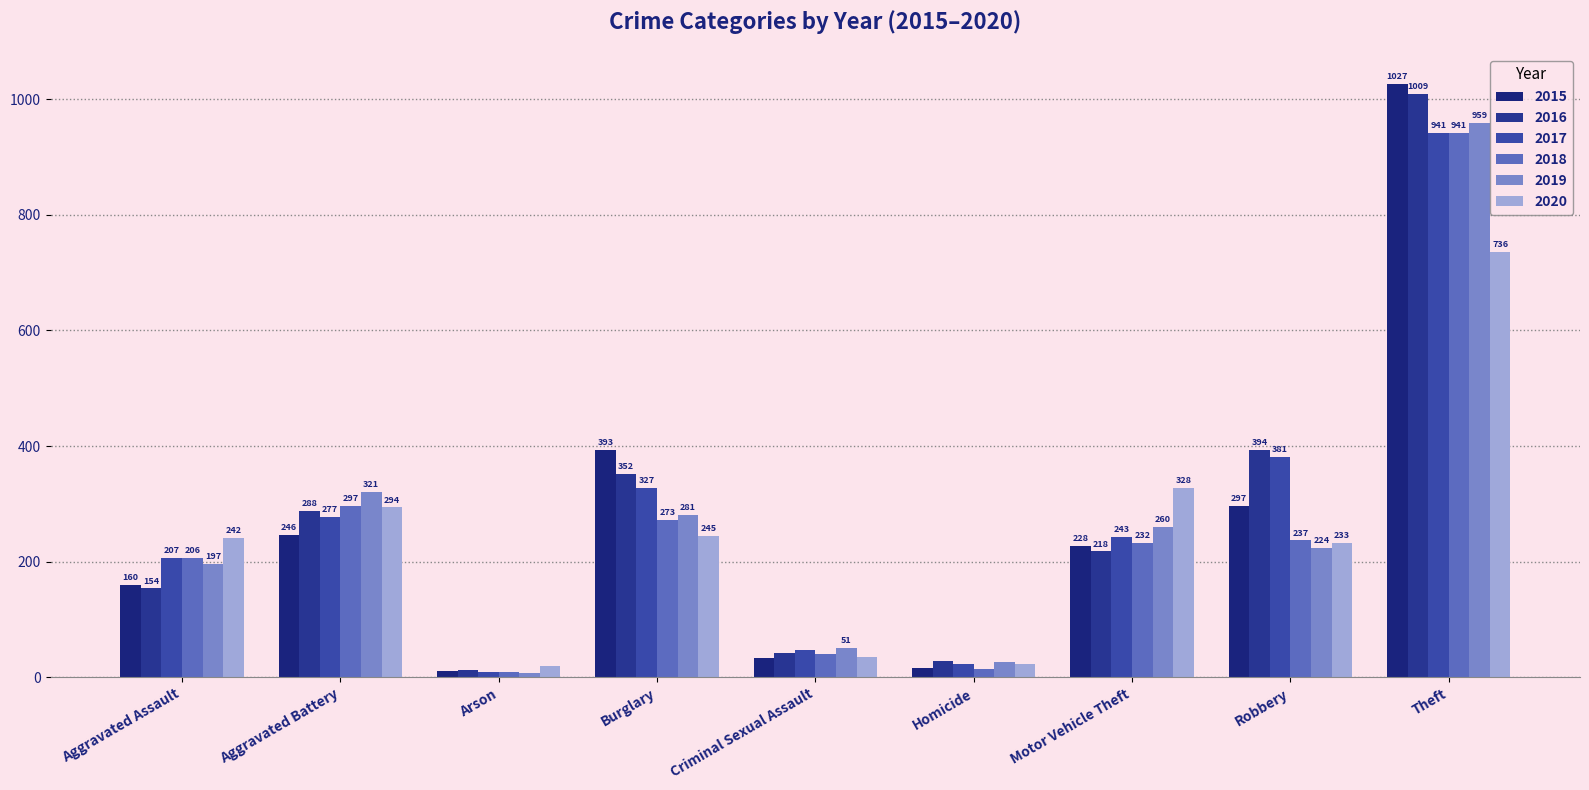

What is the average value of the 2016 series?

278